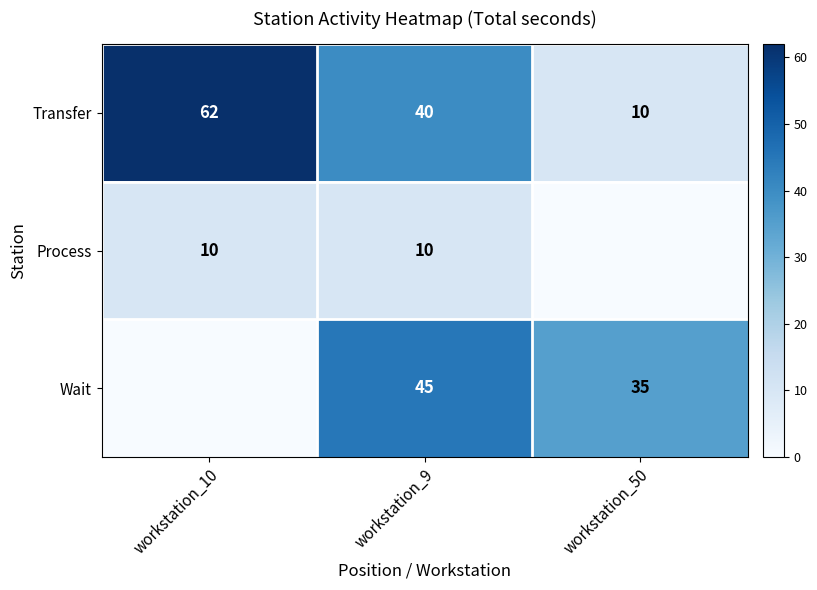

Count the Transfer values in the range 10 to 62.

3